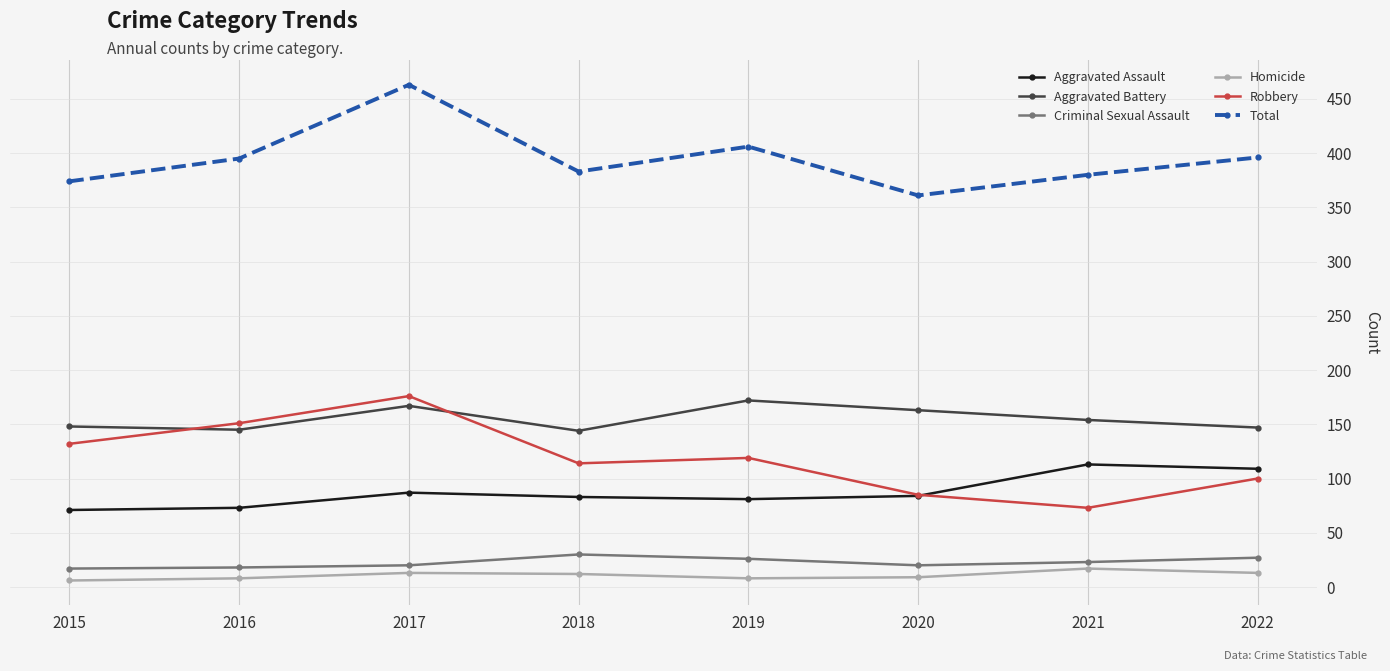

At 2017, list the series in order from largest to smallest.

Total, Robbery, Aggravated Battery, Aggravated Assault, Criminal Sexual Assault, Homicide